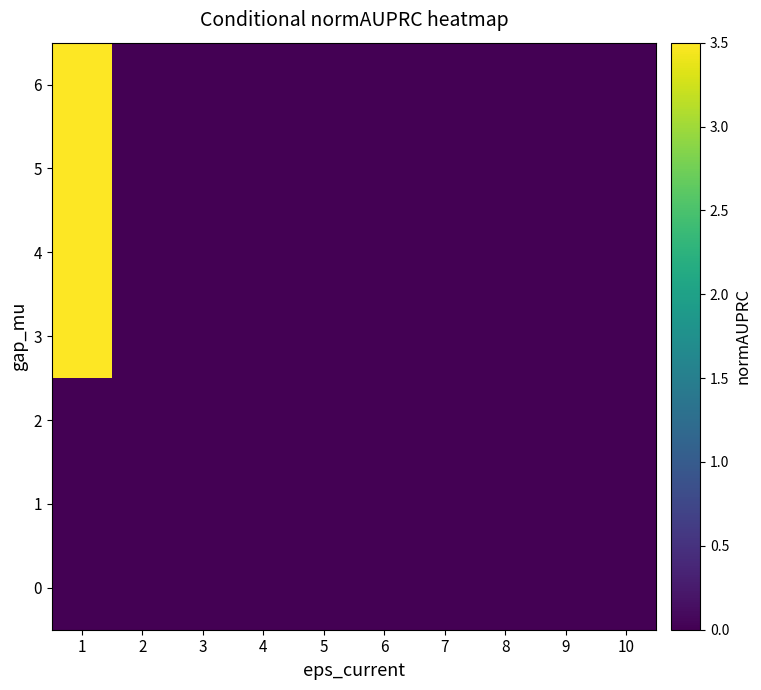

At which category does the chart reach its minimum across all series?

1